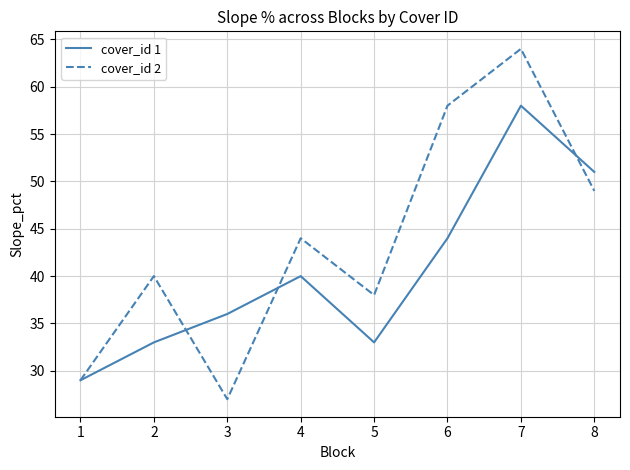

Reading left to right, list all the values displayed in this chart.

cover_id 1: 29	33	36	40	33	44	58	51
cover_id 2: 29	40	27	44	38	58	64	49